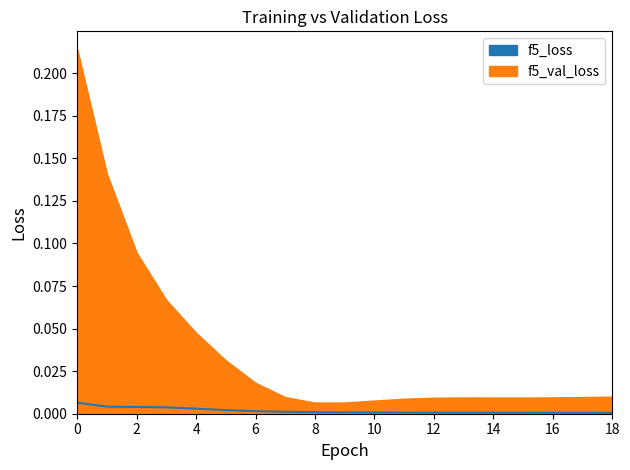

Which series has the largest total across all categories?

f5_val_loss